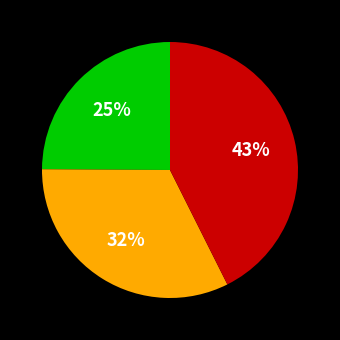

Is there a majority slice in this chart?

No